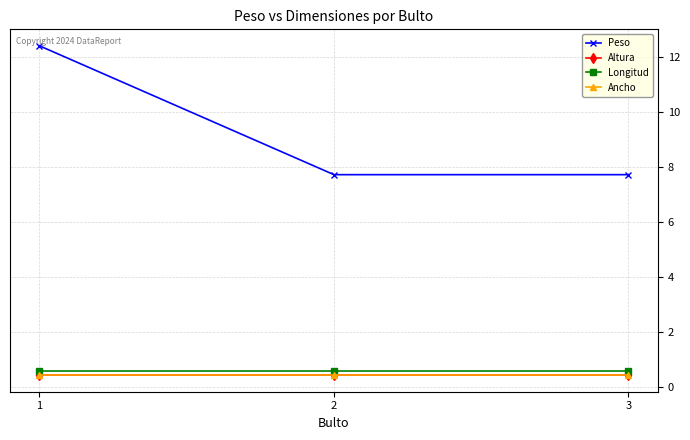

At which category does the chart reach its peak across all series?

1